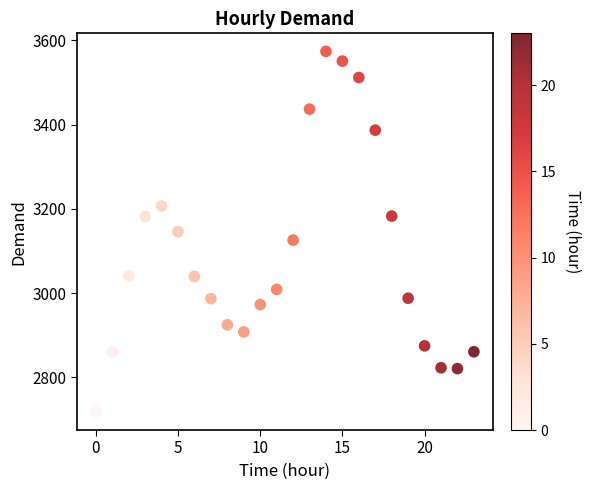

What is the range of Y values (max minus min)?

856